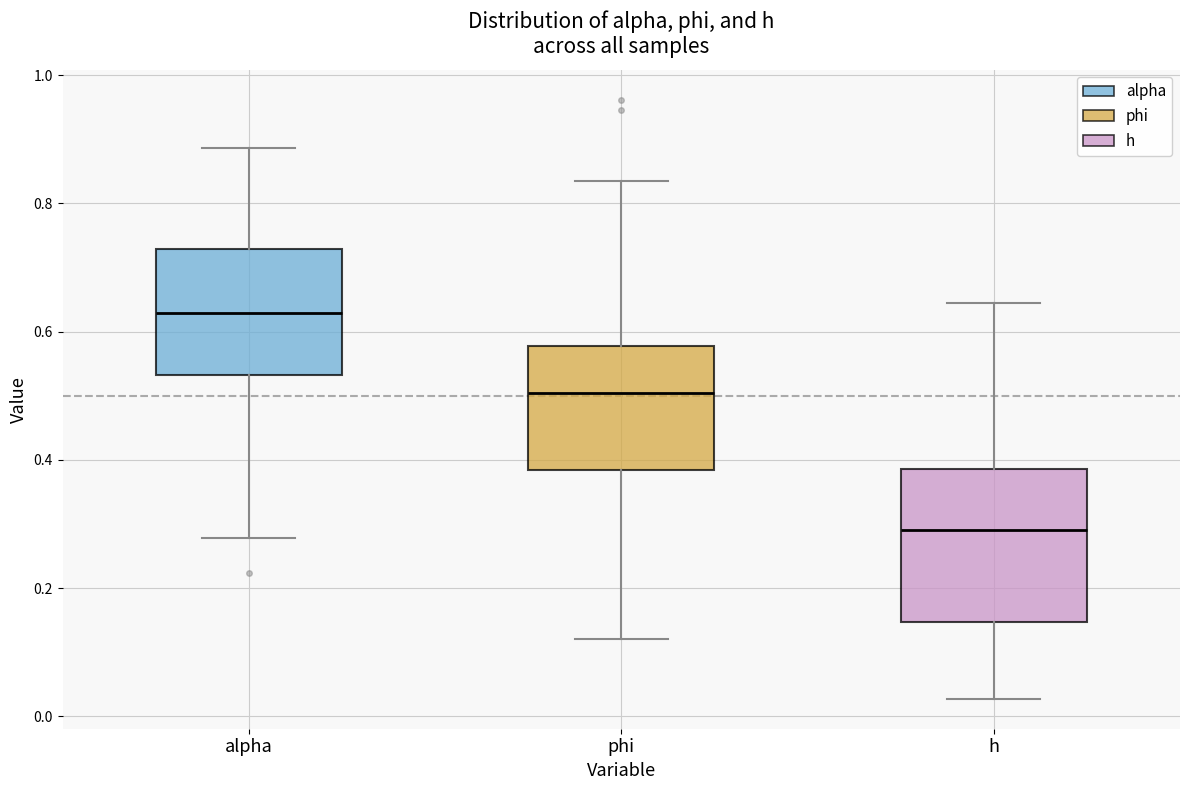

Reading left to right, transcribe this box plot: for each box, give where its median line is, the range the box spans, and where its two whiskers end, as read against the y-axis. The values are not printed on the chart, so give them approximately, as read against the axis.

alpha: median 0.62, box 0.54 to 0.72, whiskers 0.28 to 0.88
phi: median 0.50, box 0.38 to 0.58, whiskers 0.12 to 0.84
h: median 0.28, box 0.14 to 0.38, whiskers 0.02 to 0.64